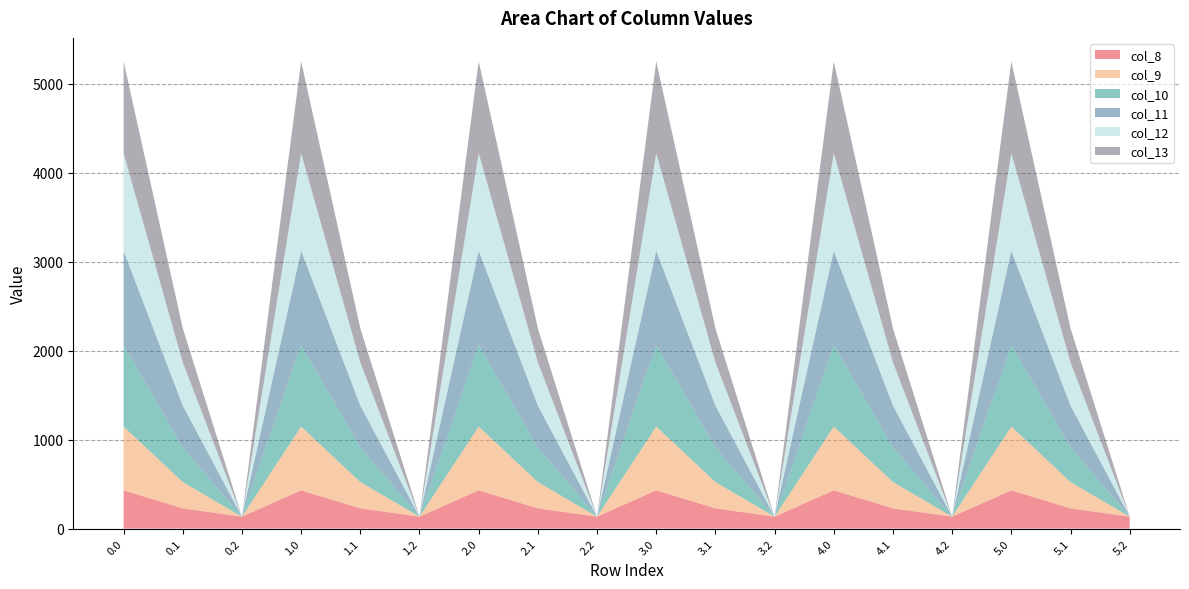

Reading left to right, what are all the values shown in this chart?

col_8: 0.0=430.3	0.1=227.5	0.2=134.2	1.0=430.3	1.1=227.5	1.2=134.2	2.0=430.3	2.1=227.5	2.2=134.2	3.0=430.3	3.1=227.5	3.2=134.2	4.0=430.3	4.1=227.5	4.2=134.2	5.0=430.3	5.1=227.5	5.2=134.2
col_9: 0.0=716.9	0.1=295.9	0.2=0.0	1.0=716.9	1.1=295.9	1.2=0.0	2.0=716.9	2.1=295.9	2.2=0.0	3.0=716.9	3.1=295.9	3.2=0.0	4.0=716.9	4.1=295.9	4.2=0.0	5.0=716.9	5.1=295.9	5.2=0.0
col_10: 0.0=916.2	0.1=388.1	0.2=0.0	1.0=916.2	1.1=388.1	1.2=0.0	2.0=916.2	2.1=388.1	2.2=0.0	3.0=916.2	3.1=388.1	3.2=0.0	4.0=916.2	4.1=388.1	4.2=0.0	5.0=916.2	5.1=388.1	5.2=0.0
col_11: 0.0=1060.3	0.1=471.7	0.2=0.0	1.0=1060.3	1.1=471.7	1.2=0.0	2.0=1060.3	2.1=471.7	2.2=0.0	3.0=1060.3	3.1=471.7	3.2=0.0	4.0=1060.3	4.1=471.7	4.2=0.0	5.0=1060.3	5.1=471.7	5.2=0.0
col_12: 0.0=1096.7	0.1=485.4	0.2=0.0	1.0=1096.7	1.1=485.4	1.2=0.0	2.0=1096.7	2.1=485.4	2.2=0.0	3.0=1096.7	3.1=485.4	3.2=0.0	4.0=1096.7	4.1=485.4	4.2=0.0	5.0=1096.7	5.1=485.4	5.2=0.0
col_13: 0.0=1032.9	0.1=382.7	0.2=0.0	1.0=1032.9	1.1=382.7	1.2=0.0	2.0=1032.9	2.1=382.7	2.2=0.0	3.0=1032.9	3.1=382.7	3.2=0.0	4.0=1032.9	4.1=382.7	4.2=0.0	5.0=1032.9	5.1=382.7	5.2=0.0